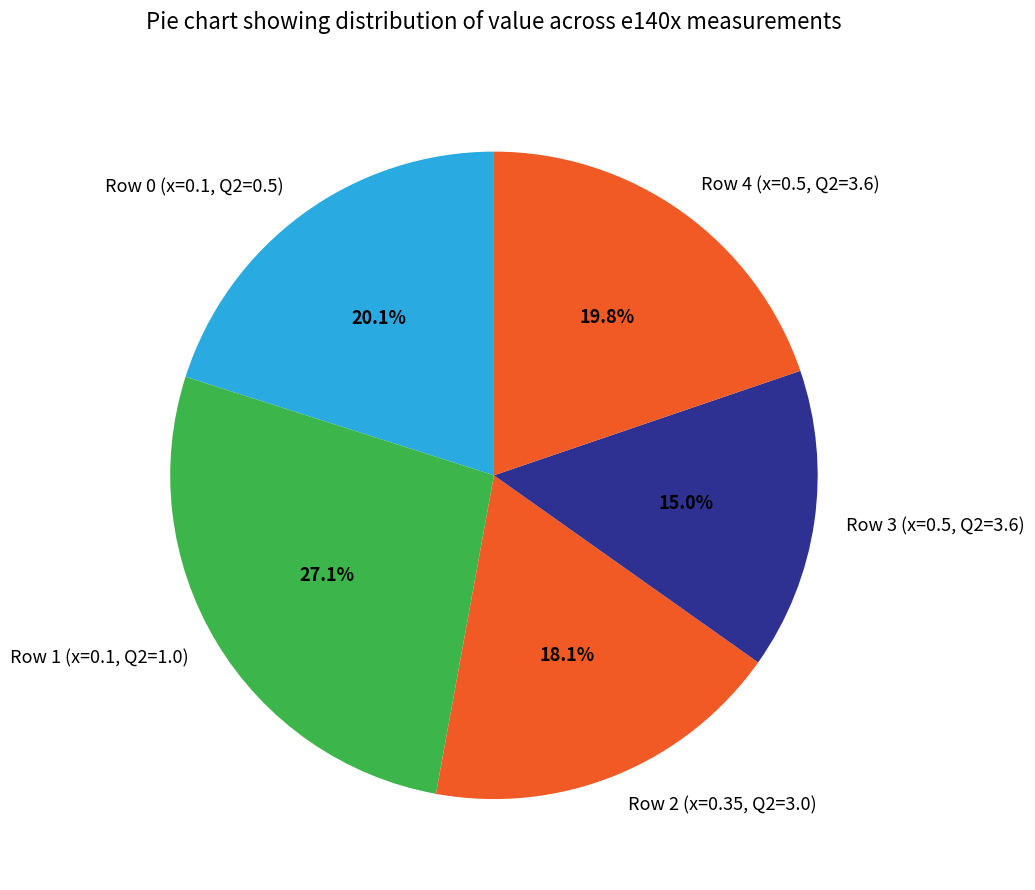

Does Row 4 (x=0.5, Q2=3.6) represent more than half of the total?

No